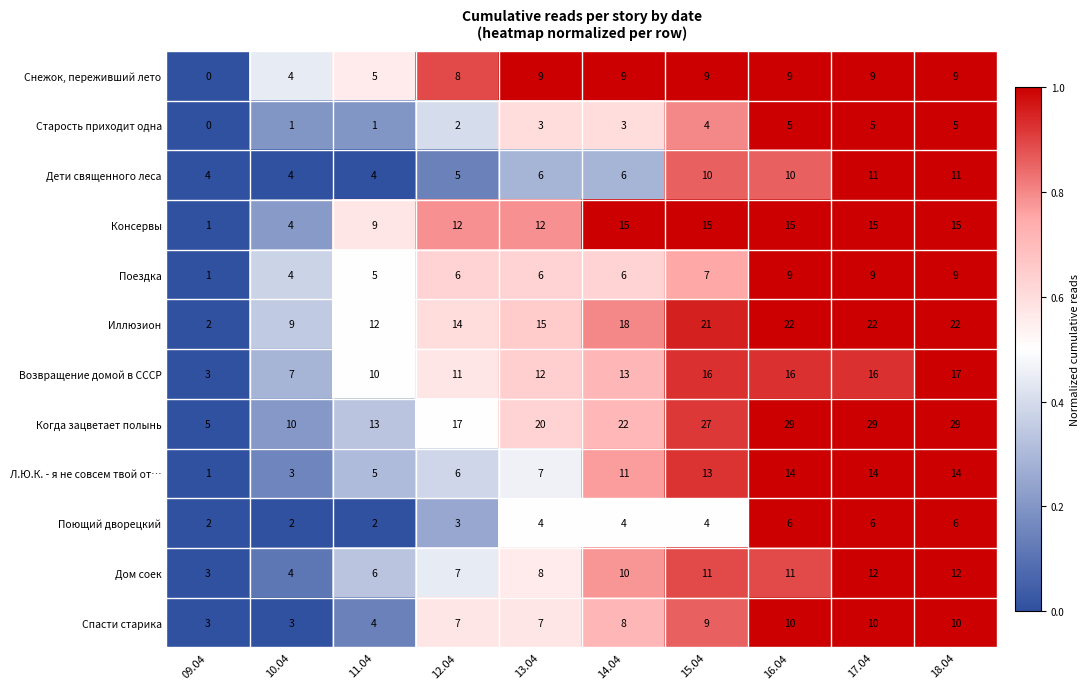

True or false: Спасти старика has a value of 3 at 10.04.

True